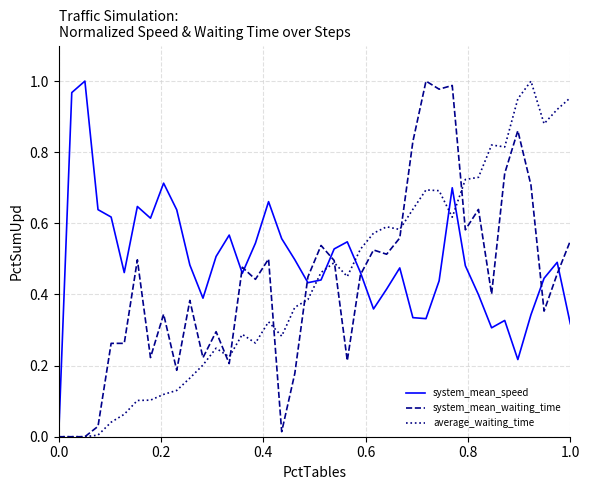

Which series has the largest total across all categories?

system_mean_speed